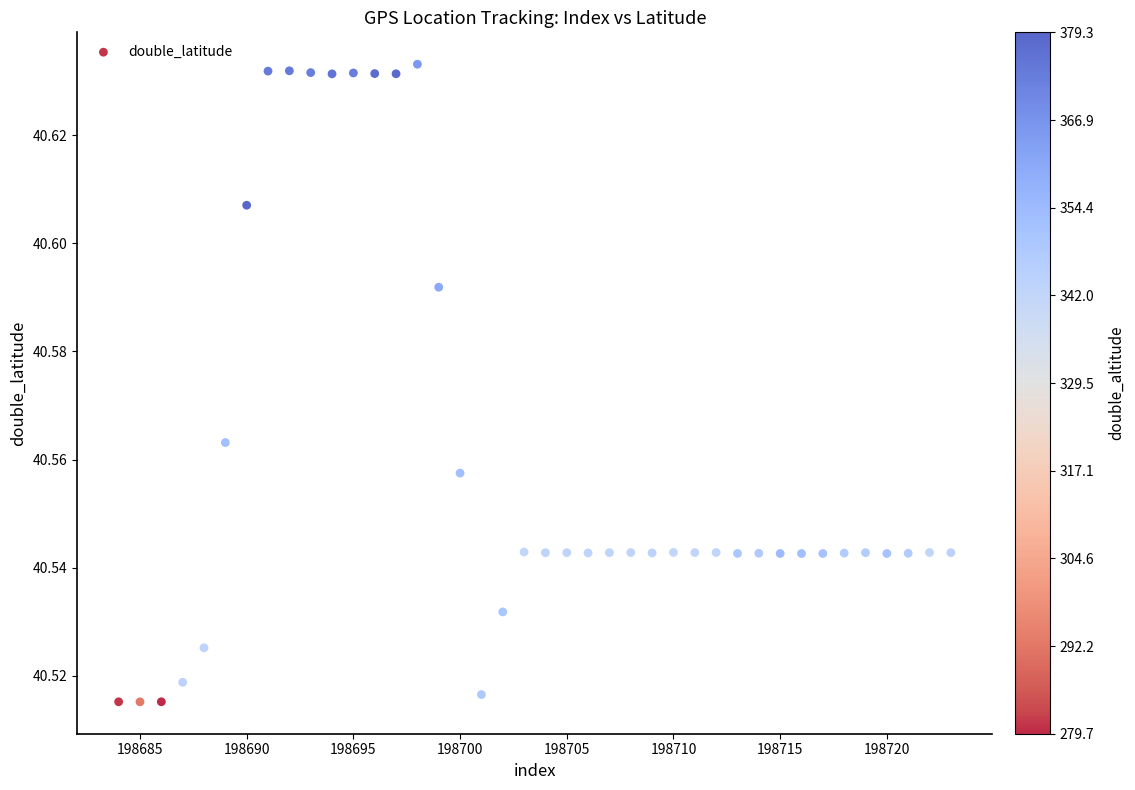

What is the range of X values (max minus min)?

39.0